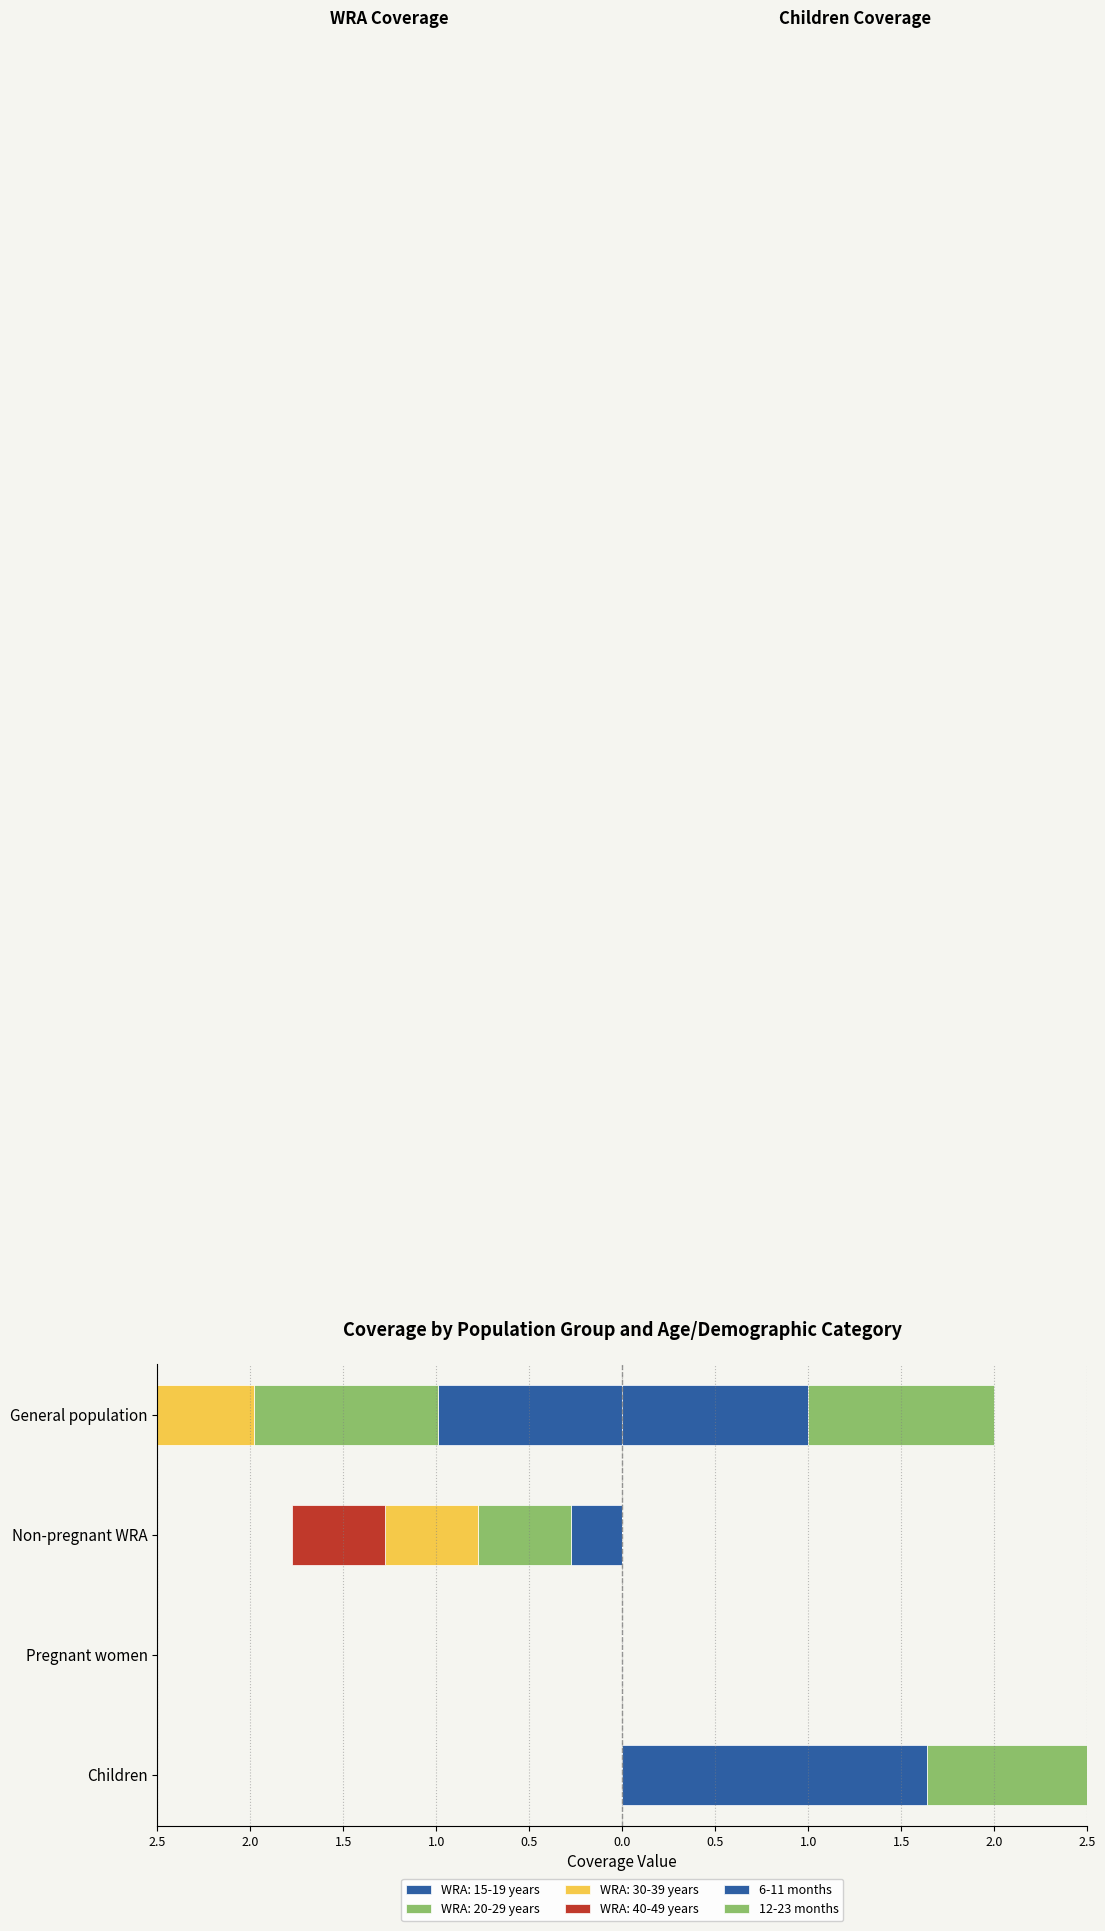

What is the sum of all 6-11 months values?

2.6